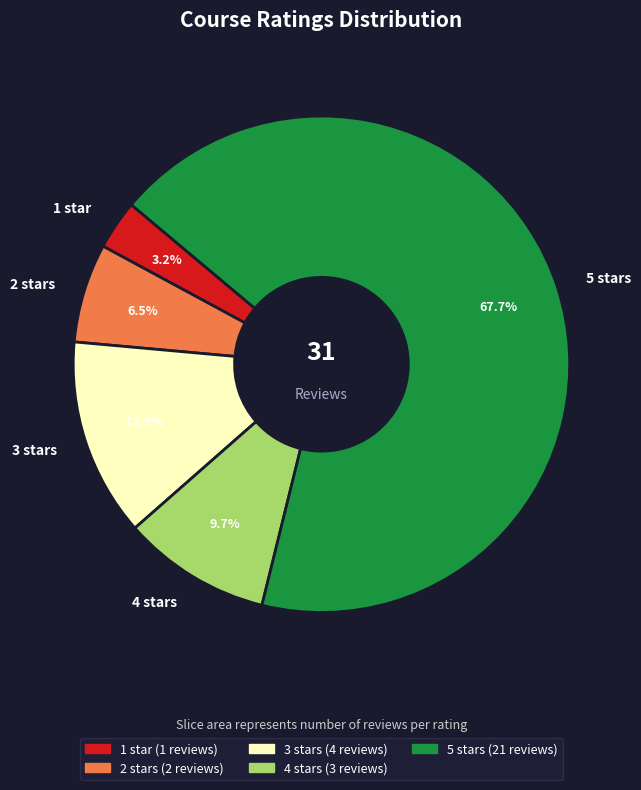

Do 5 stars and 1 star together represent more than half of the pie?

Yes